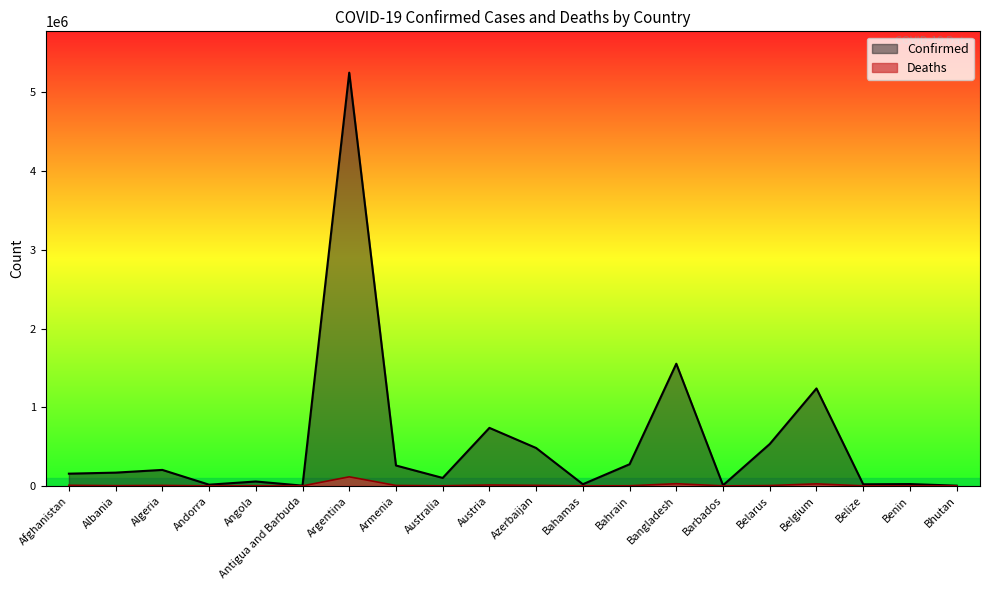

What is the maximum value shown in the chart?

5251940